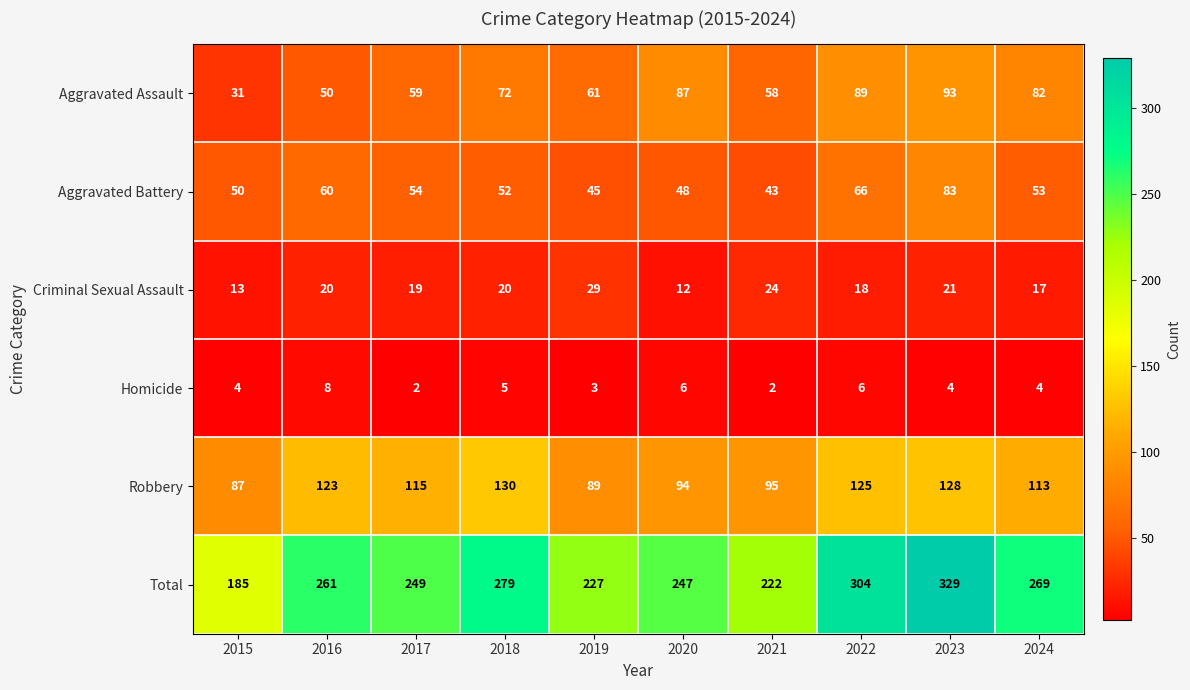

Between 2018 and 2024, which series saw the biggest shift?

Robbery